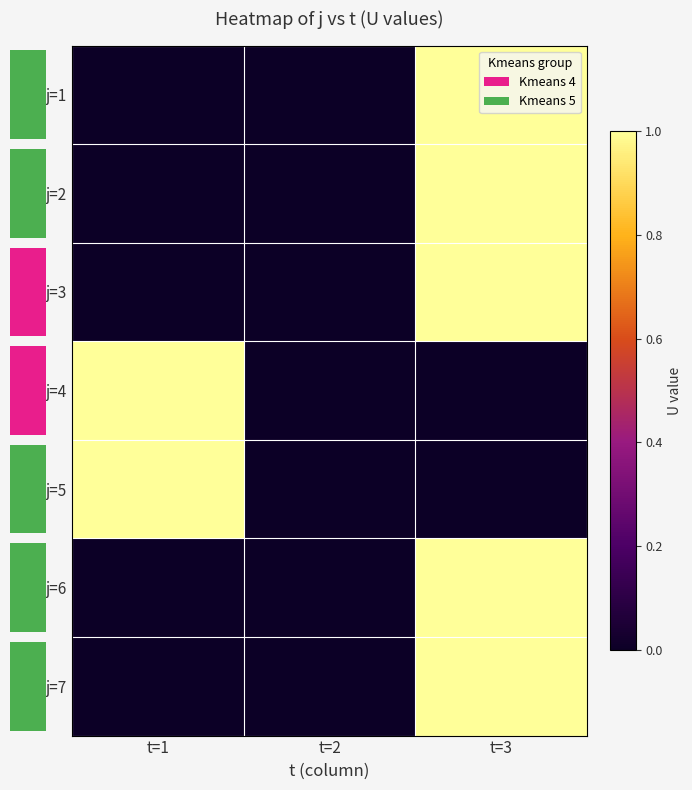

Reading right to left, list all the values displayed in this chart.

row_0: t=3=1	t=2=0	t=1=0
row_1: t=3=1	t=2=0	t=1=0
row_2: t=3=1	t=2=0	t=1=0
row_3: t=3=0	t=2=0	t=1=1
row_4: t=3=0	t=2=0	t=1=1
row_5: t=3=1	t=2=0	t=1=0
row_6: t=3=1	t=2=0	t=1=0